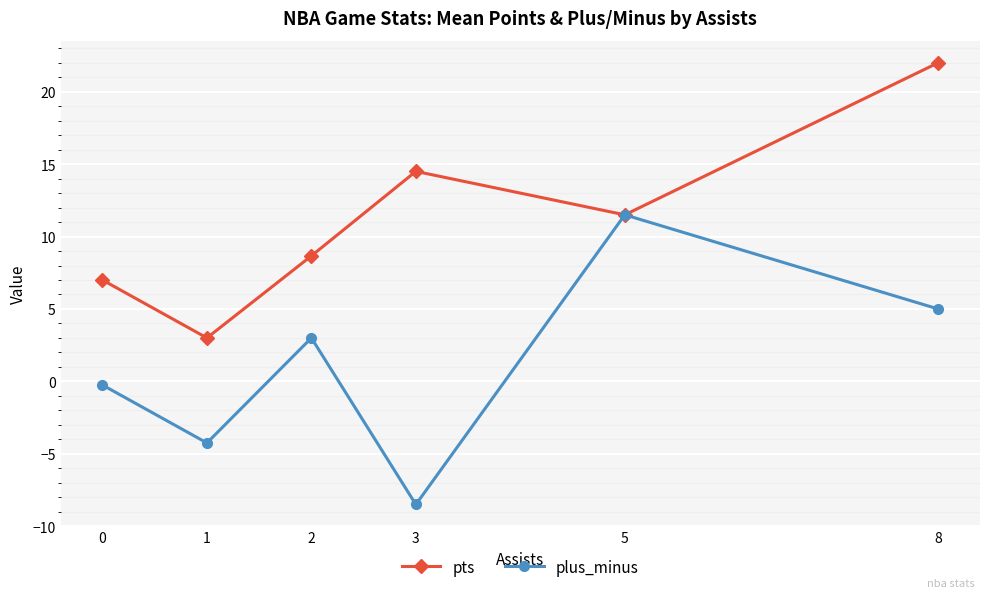

What is the difference between the highest and lowest values at 3?

23.0